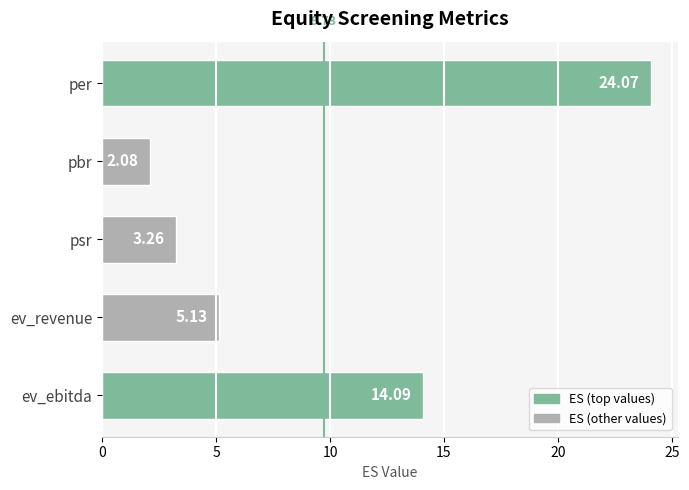

What is the sum of the values at pbr and ev_ebitda?

16.2